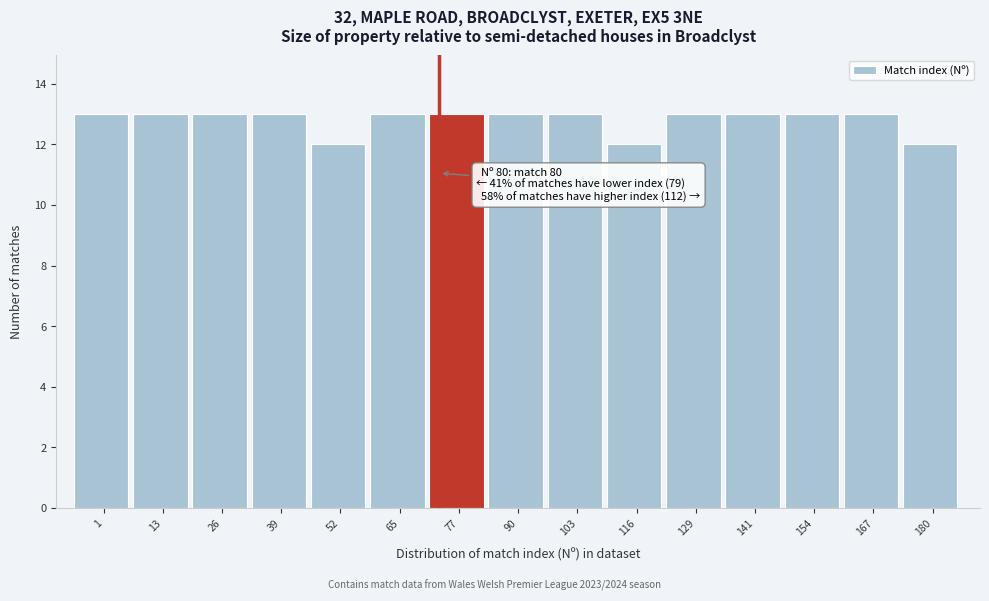

Reading left to right, what are all the values shown in this chart?

1=13	13=13	26=13	39=13	52=12	65=13	77=13	90=13	103=13	116=12	129=13	141=13	154=13	167=13	180=12